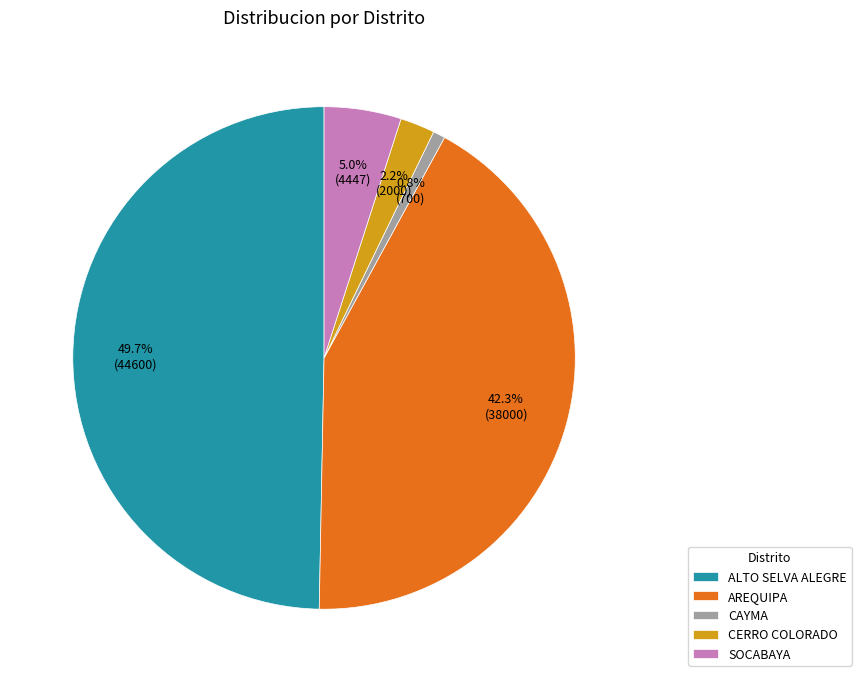

What is the largest slice in the pie chart?

ALTO SELVA ALEGRE